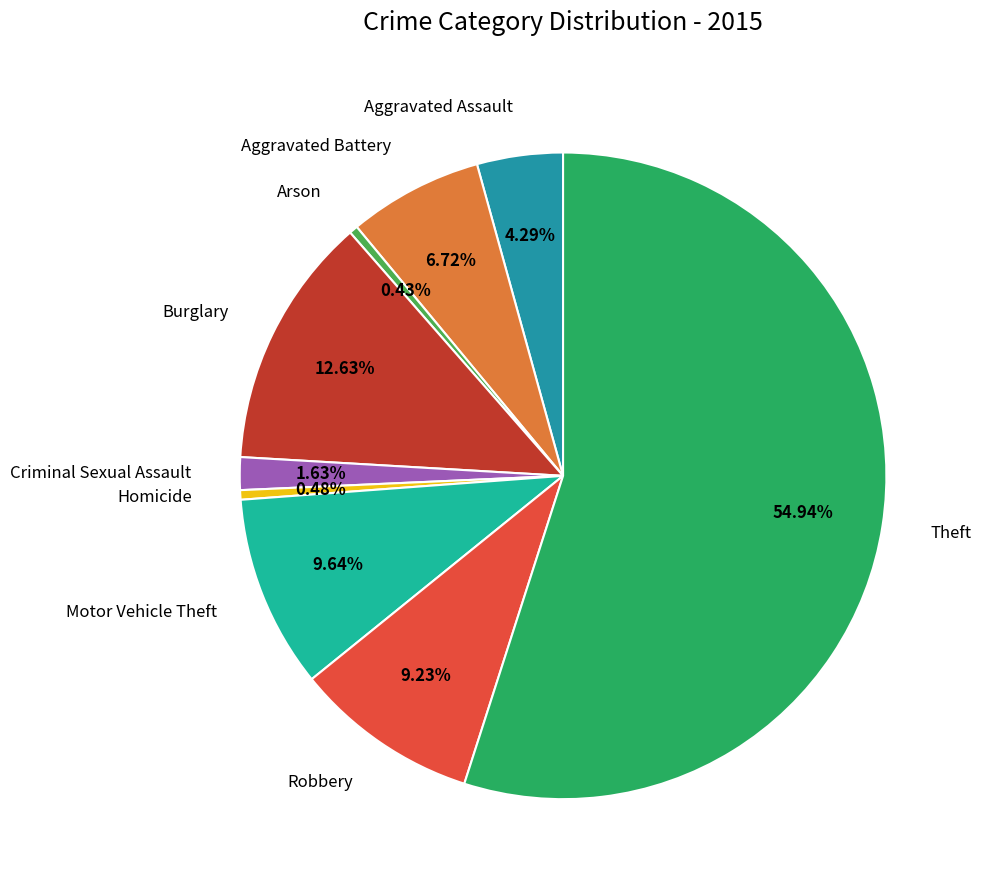

Count the number of slices in the pie.

9